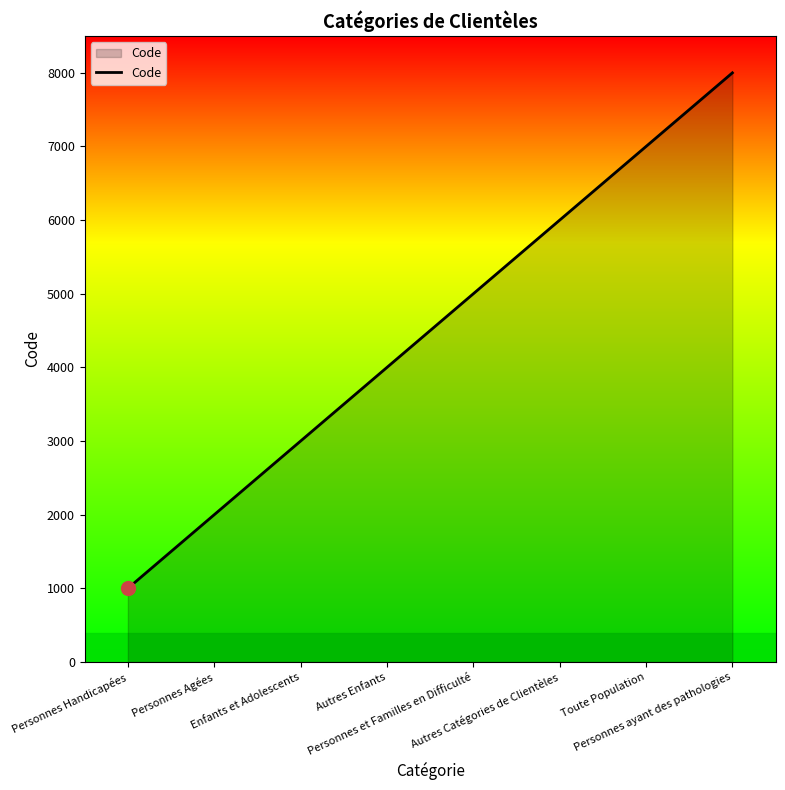

The value at Personnes ayant des pathologies is 2696. True or false?

False